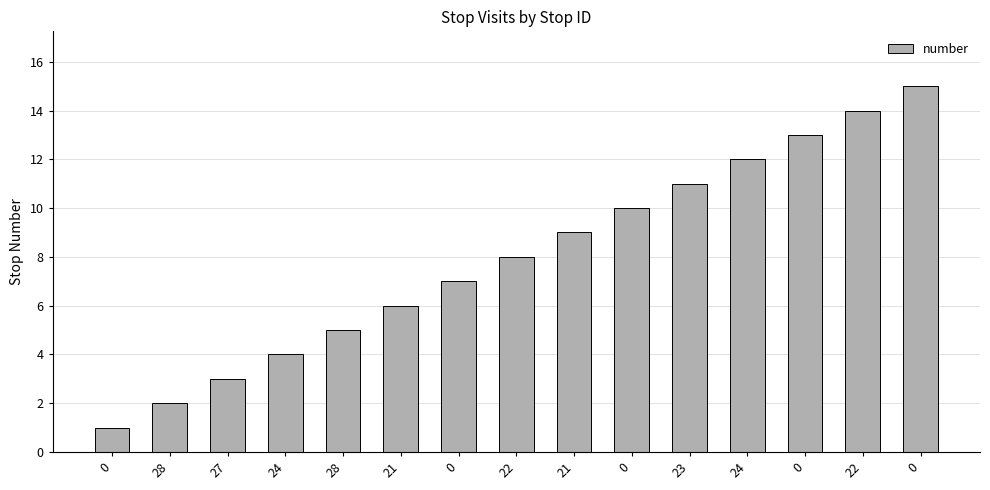

Count the number of data series in this chart.

1